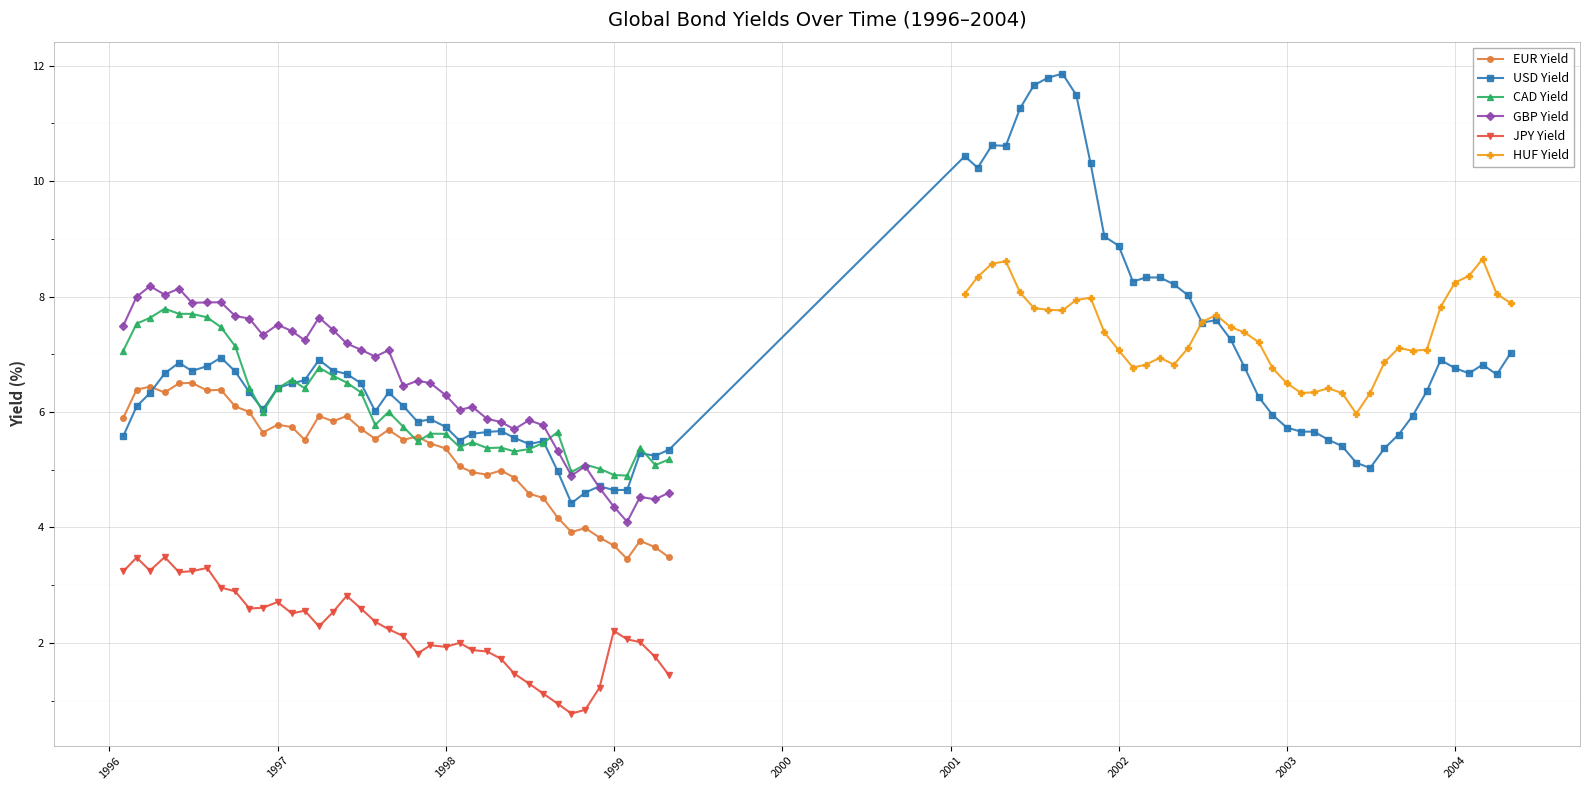

Which series has the largest total across all categories?

usd_yield